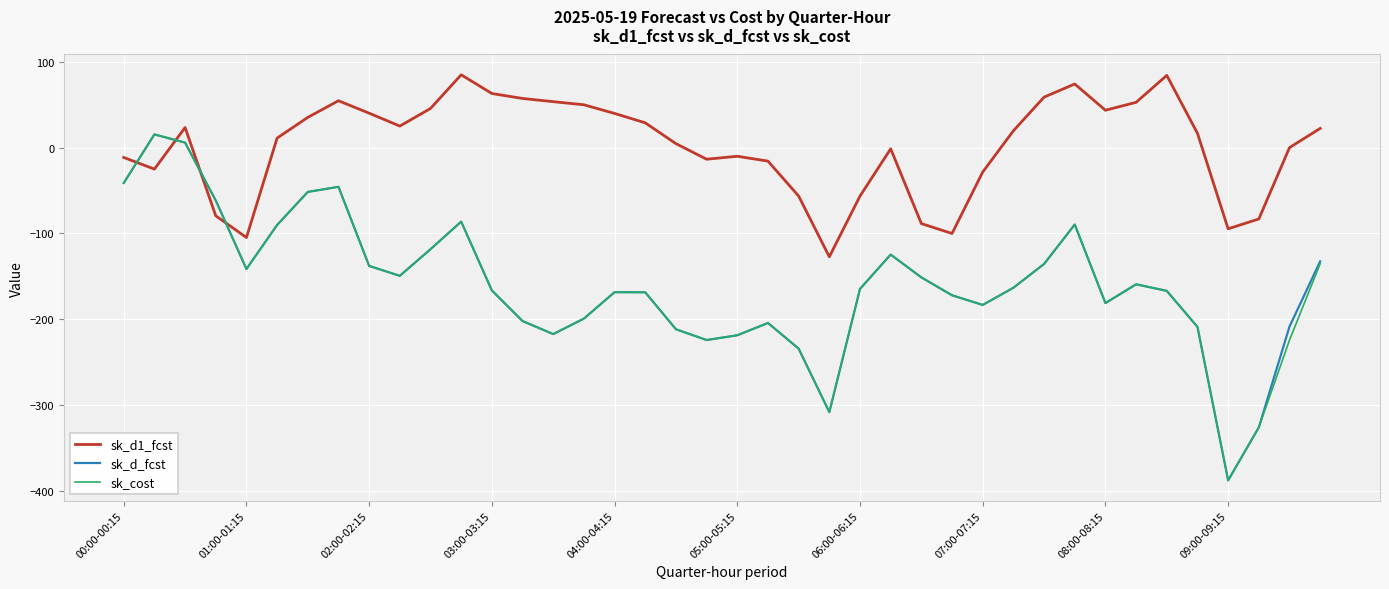

Which series has the largest total across all categories?

sk_d1_fcst